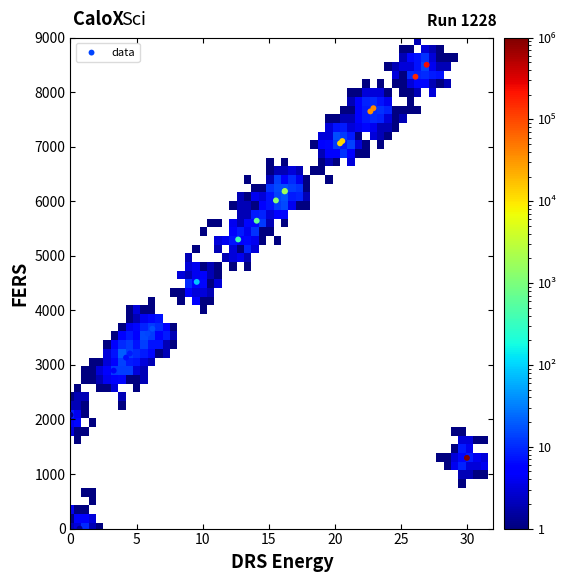

What Y value in the scatter plot is closest to 4250?

4521.1